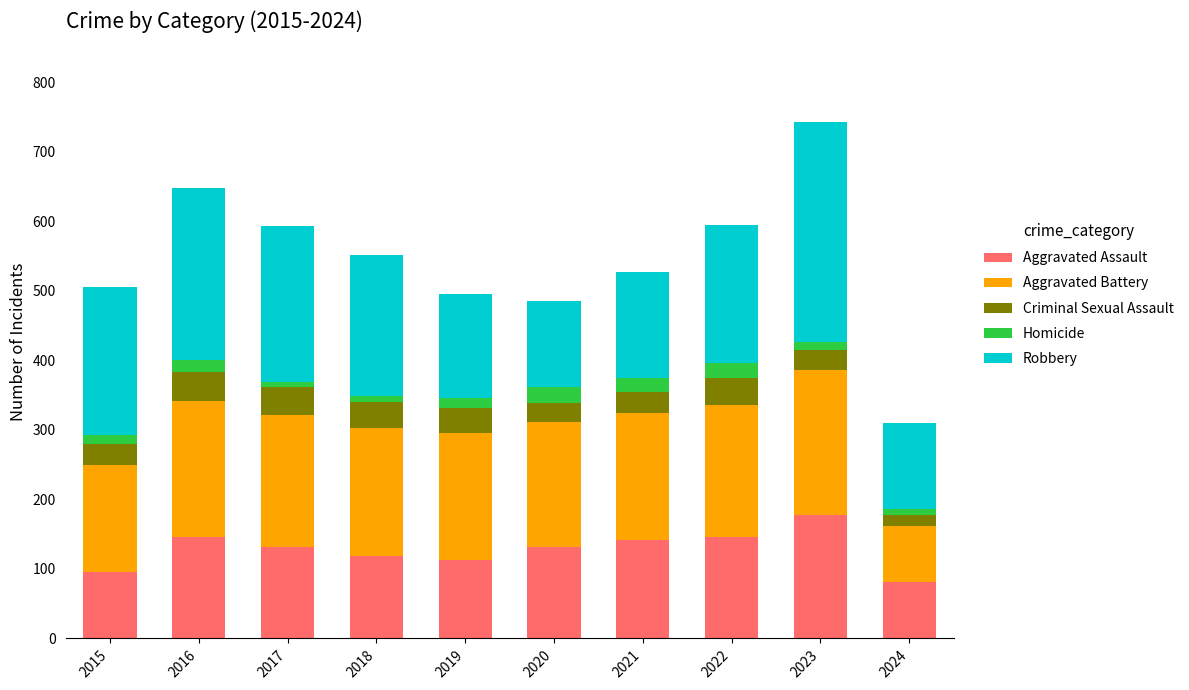

What is the maximum value for Aggravated Assault?

177